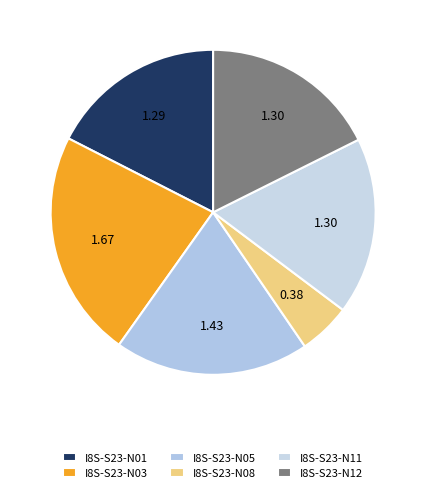

True or false: I8S-S23-N01 accounts for 17% of the total.

True